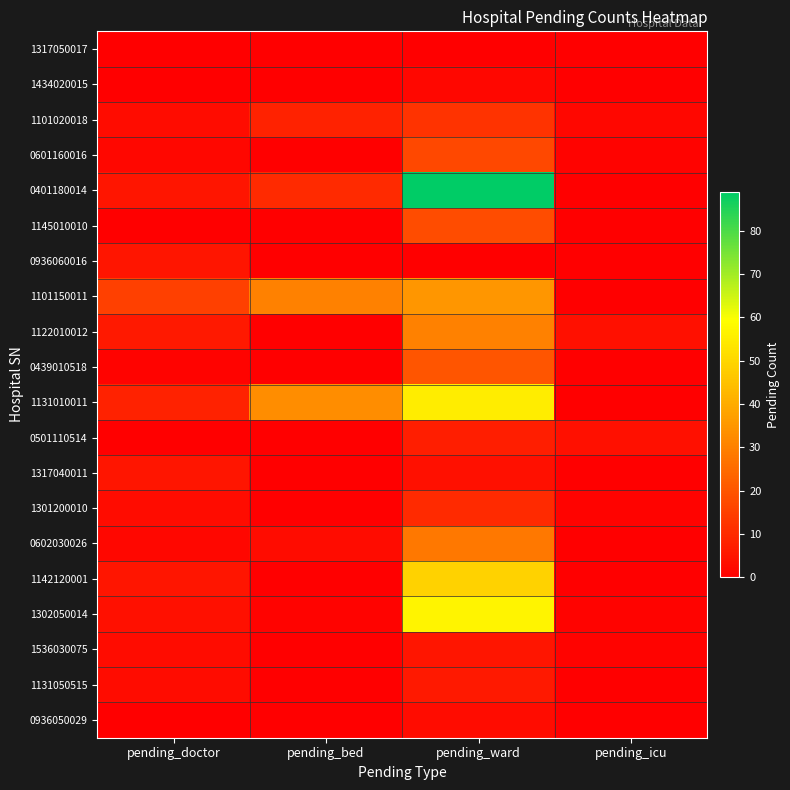

What is the spread (max minus min) of values at pending_doctor?

15